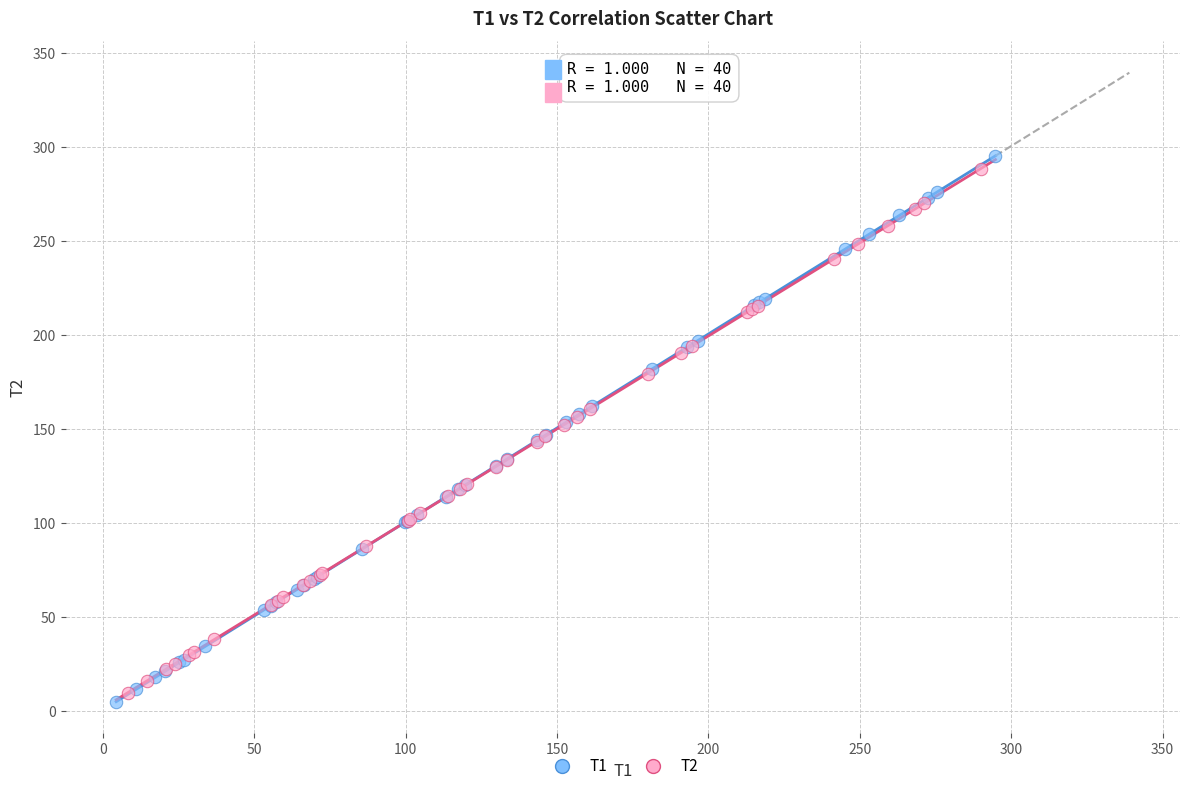

What are all the series names shown in the legend?

T1, T2